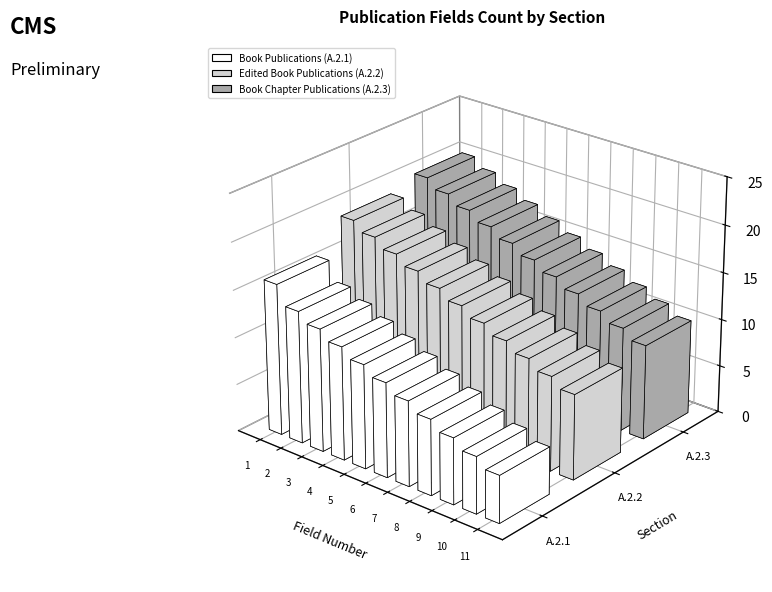

How many bars are there in total?

33